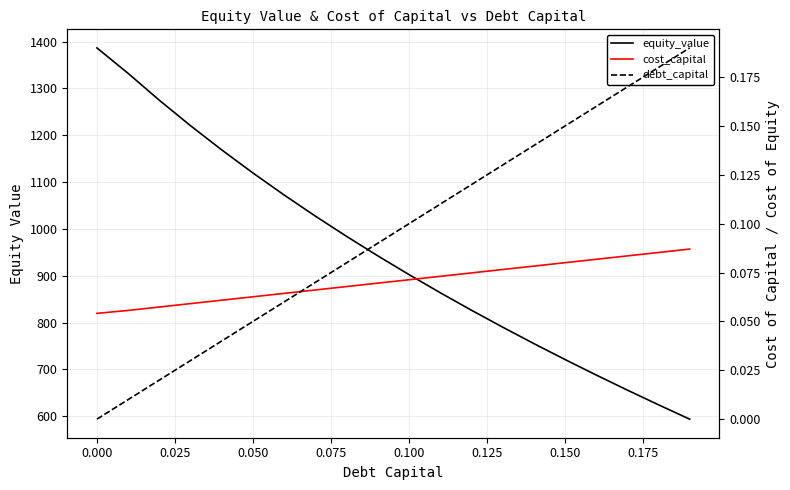

What is the difference between the maximum and minimum values in the debt_capital series?

0.2